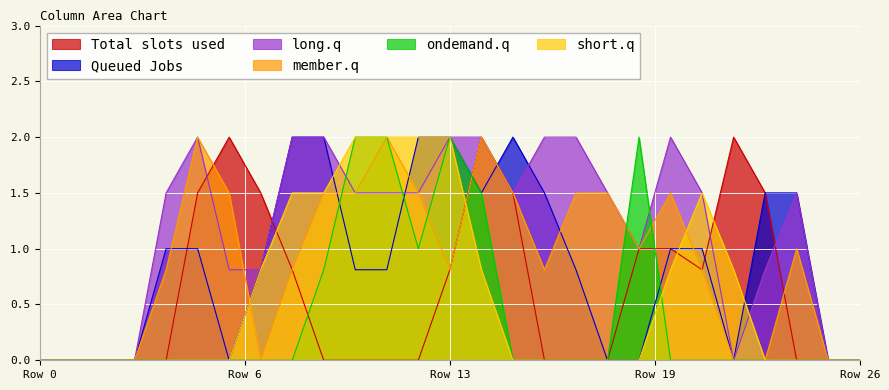

What is the highest value of the Queued Jobs series?

2.0